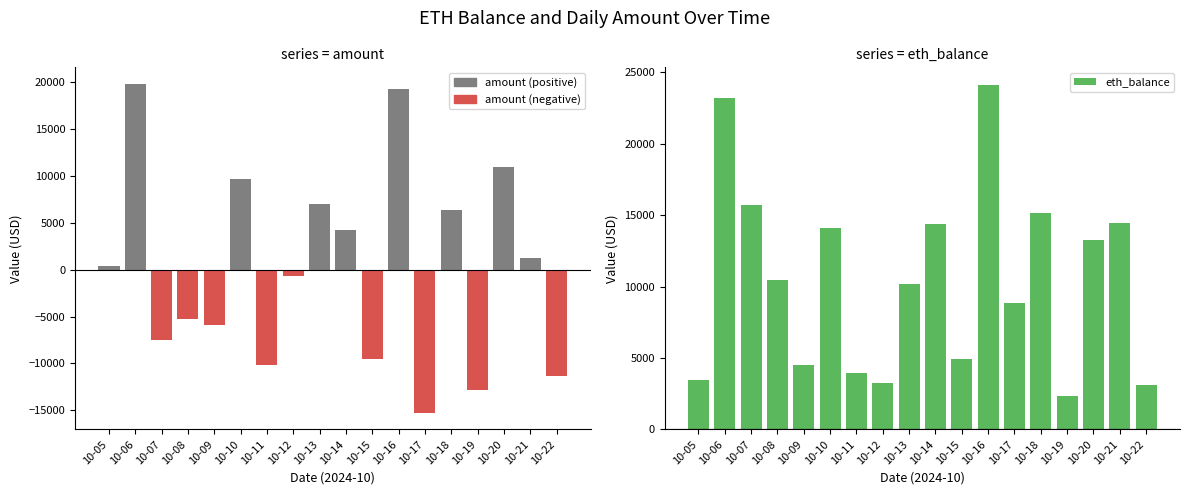

List the series in order of their peak value, lowest first.

amount, eth_balance